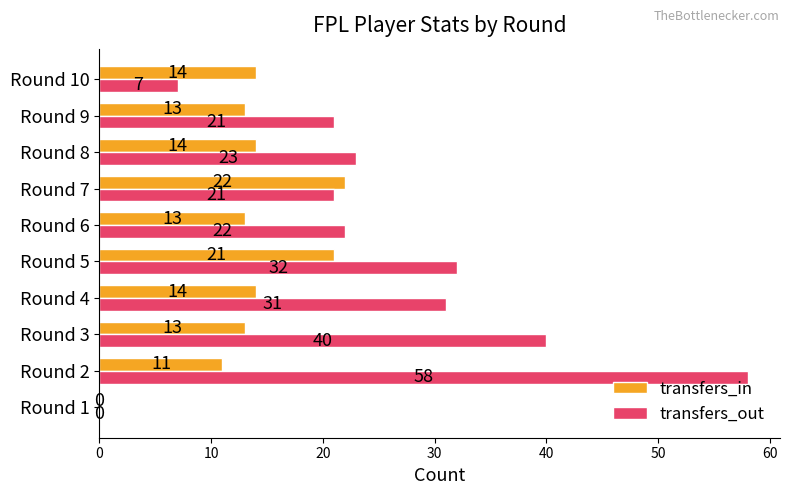

The transfers_in series shows 14 at Round 4. True or false?

True